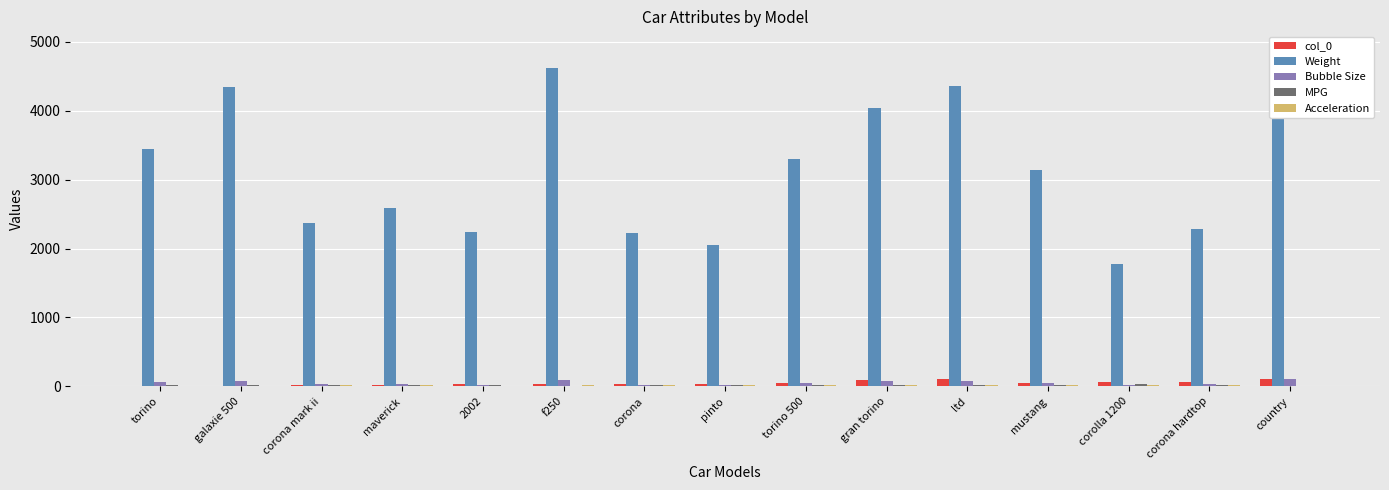

List the series in order of their peak value, lowest first.

Acceleration, MPG, Bubble Size, col_0, Weight